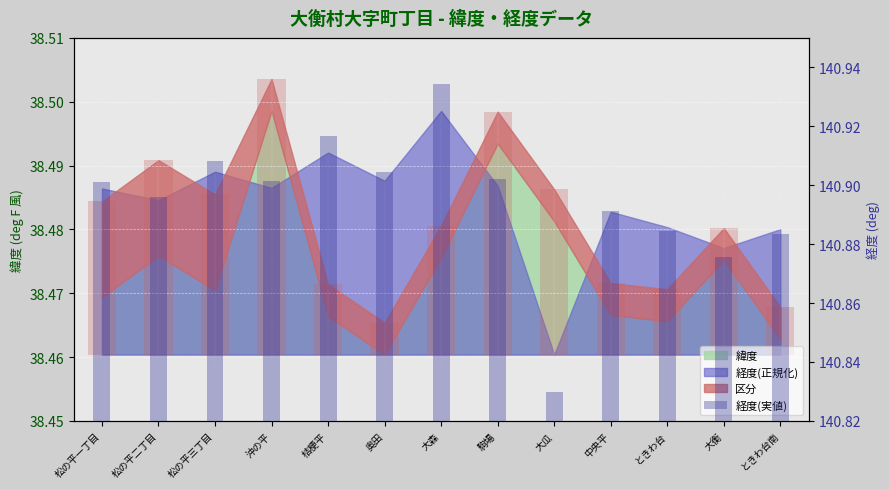

True or false: the data shows 140.8 at 大瓜.

True